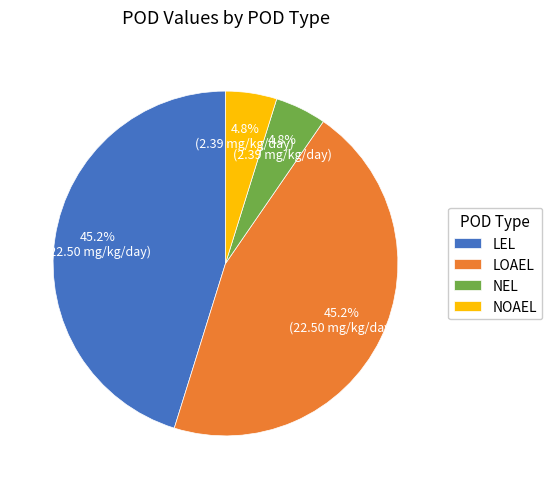

Count the number of slices in the pie.

4